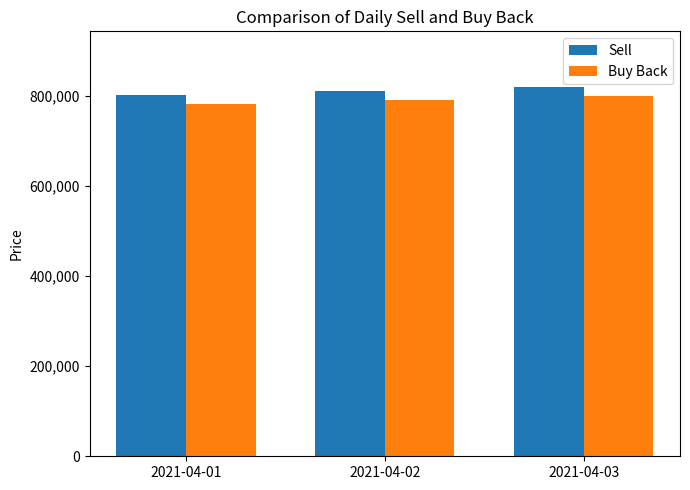

Reading right to left, extract all data points from this chart.

Sell: 2021-04-03=820000	2021-04-02=810000	2021-04-01=802000
Buy Back: 2021-04-03=800000	2021-04-02=790000	2021-04-01=782000